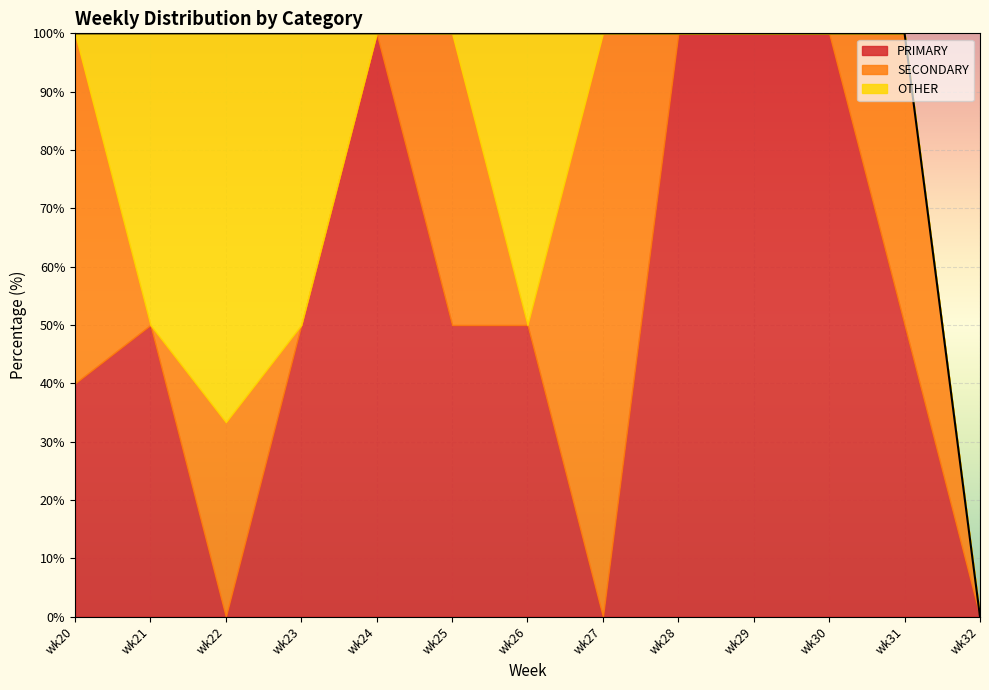

List the labels in order of SECONDARY value, smallest first.

wk21, wk23, wk24, wk26, wk28, wk29, wk30, wk32, wk22, wk25, wk31, wk20, wk27